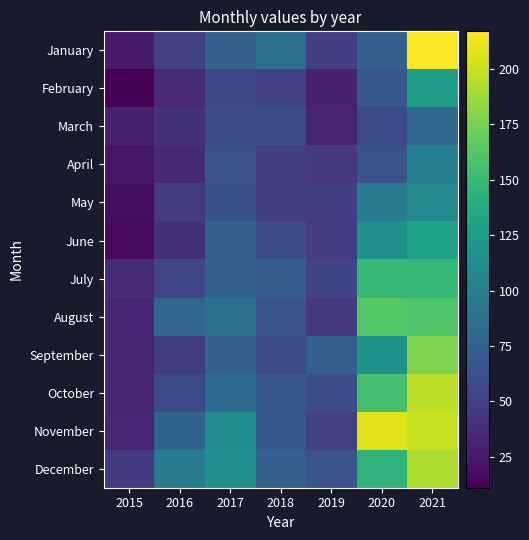

Reading left to right, transcribe all the data shown in this chart.

January: 2015=26	2016=51	2017=75	2018=86	2019=49	2020=74	2021=217
February: 2015=11	2016=36	2017=56	2018=51	2019=30	2020=67	2021=125
March: 2015=29	2016=41	2017=58	2018=60	2019=31	2020=57	2021=81
April: 2015=23	2016=34	2017=64	2018=49	2019=45	2020=64	2021=100
May: 2015=19	2016=47	2017=63	2018=49	2019=49	2020=96	2021=108
June: 2015=17	2016=39	2017=74	2018=58	2019=47	2020=114	2021=130
July: 2015=37	2016=54	2017=75	2018=72	2019=53	2020=149	2021=149
August: 2015=32	2016=79	2017=86	2018=65	2019=45	2020=163	2021=160
September: 2015=32	2016=48	2017=76	2018=58	2019=73	2020=117	2021=177
October: 2015=32	2016=57	2017=83	2018=67	2019=60	2020=156	2021=196
November: 2015=33	2016=77	2017=111	2018=67	2019=52	2020=207	2021=200
December: 2015=46	2016=96	2017=114	2018=75	2019=64	2020=145	2021=192